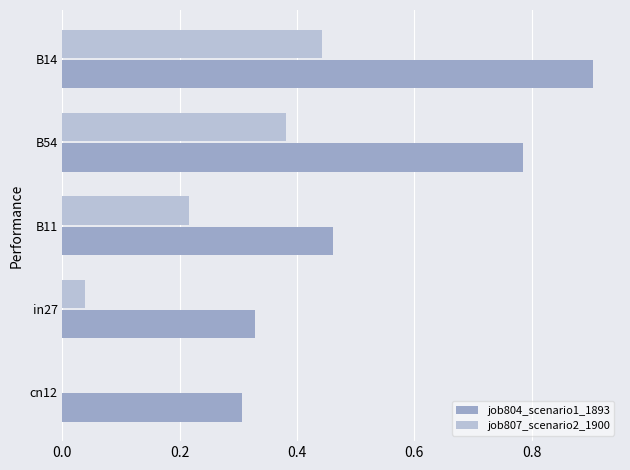

What are all the series names shown in the legend?

job804_scenario1_1893, job807_scenario2_1900